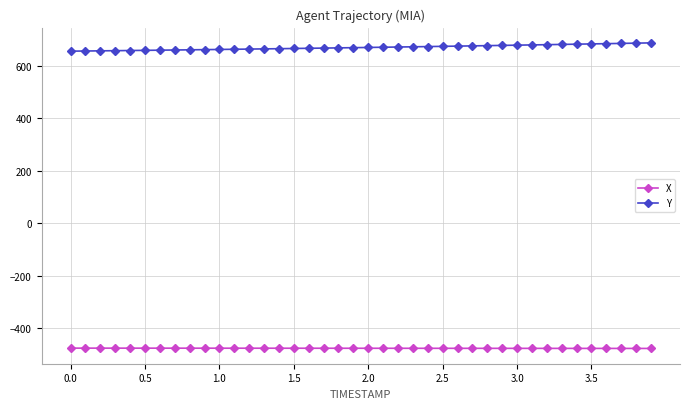

True or false: X and Y intersect in this chart.

False